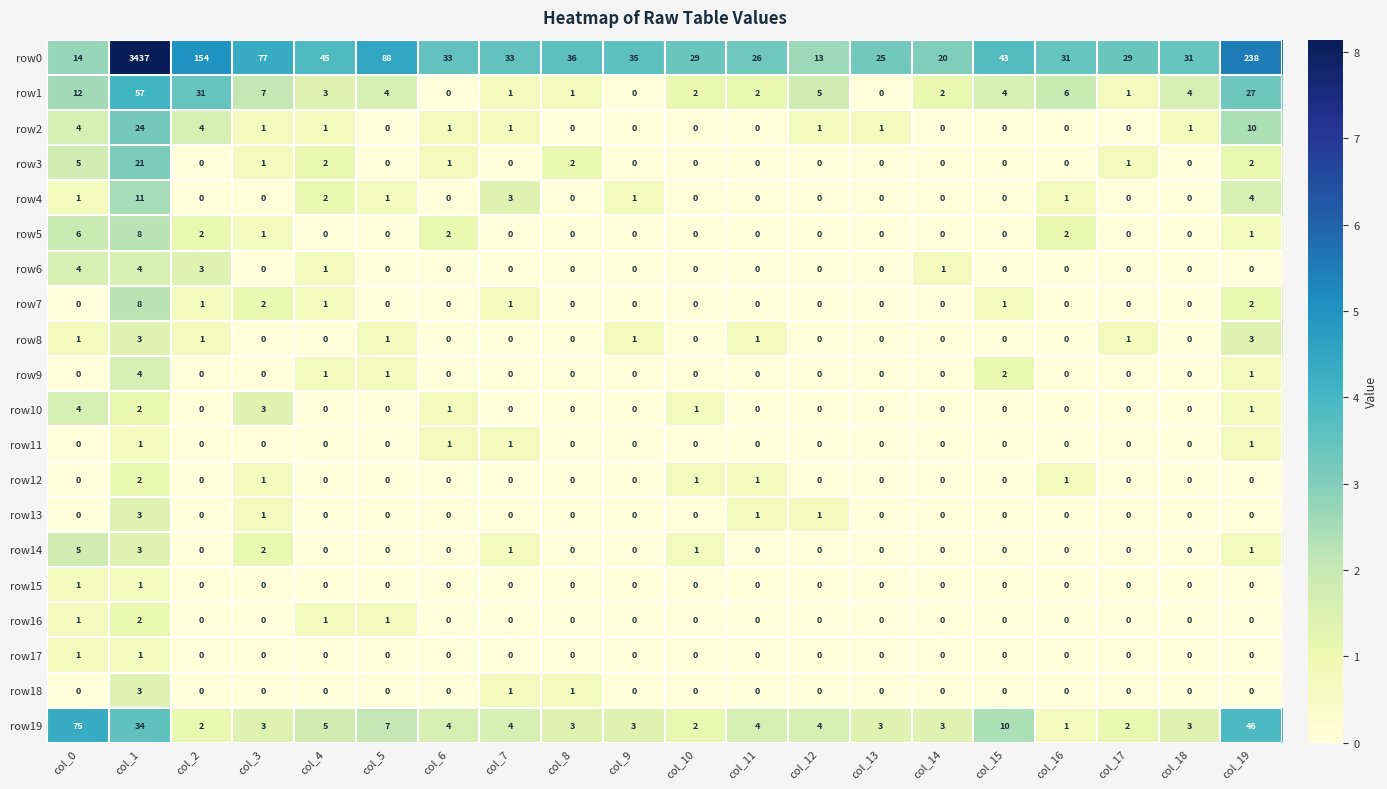

What is the greatest value displayed?

3437